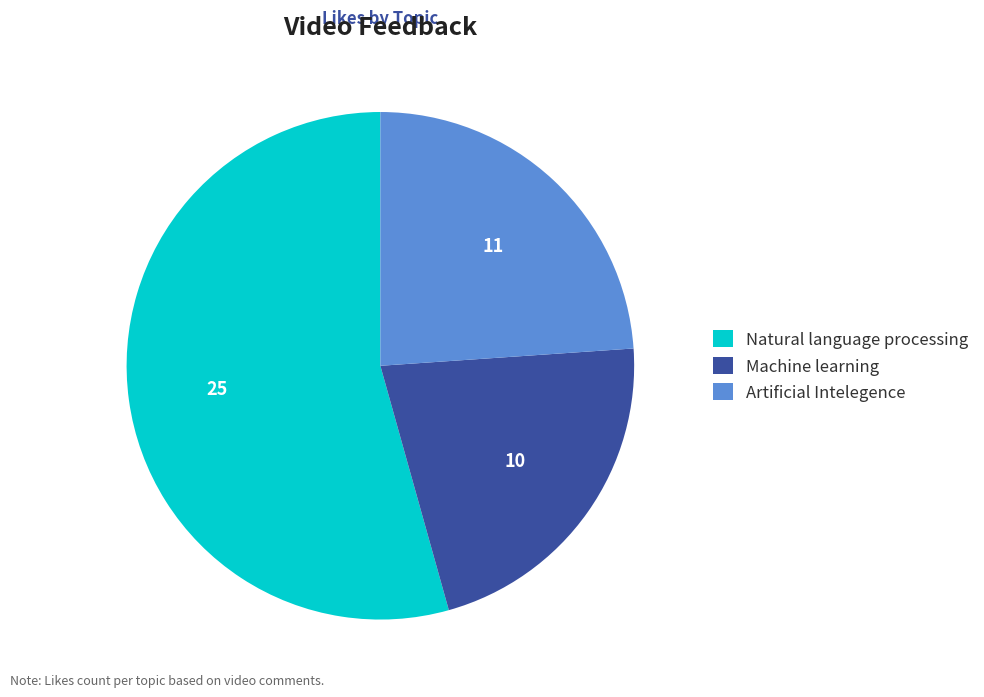

The Natural language processing slice represents 69% of the pie. True or false?

False